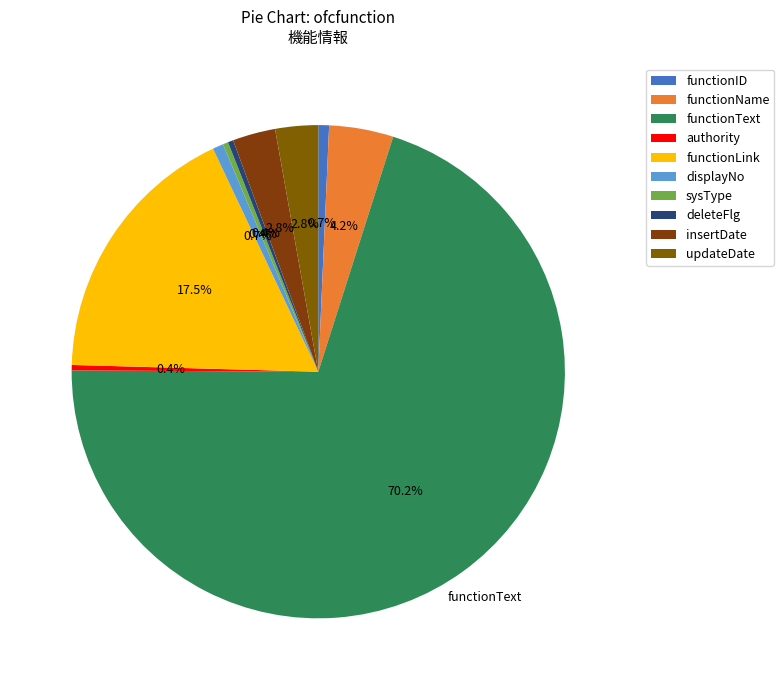

What is the majority slice?

functionText